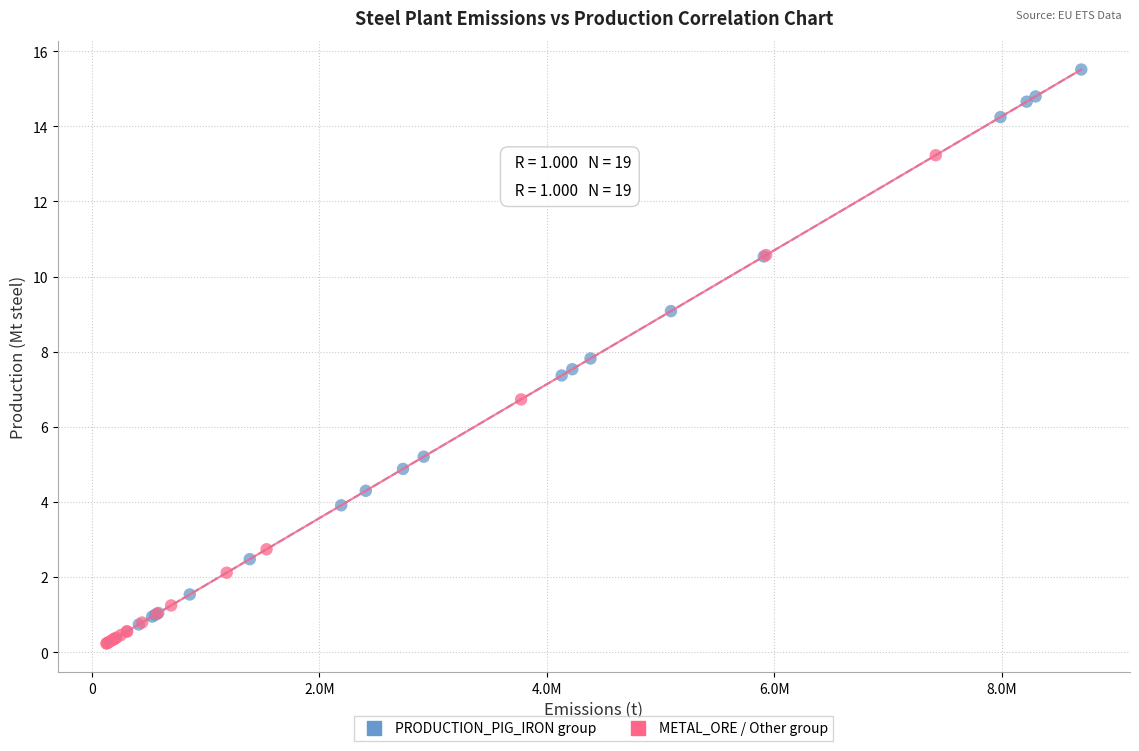

Which series contains the highest Y value?

PRODUCTION_PIG_IRON group